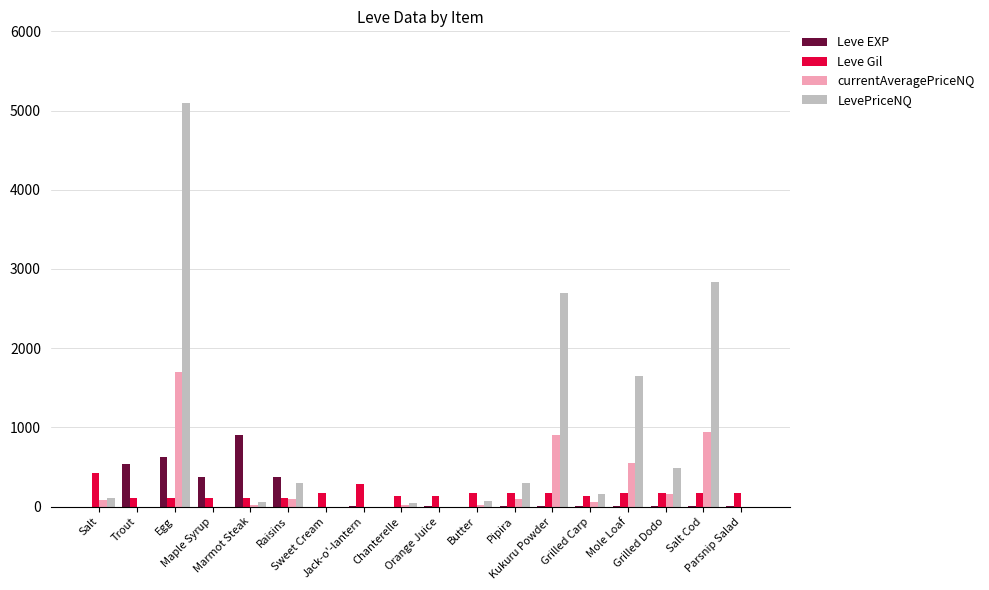

At which category does the chart reach its peak across all series?

Egg